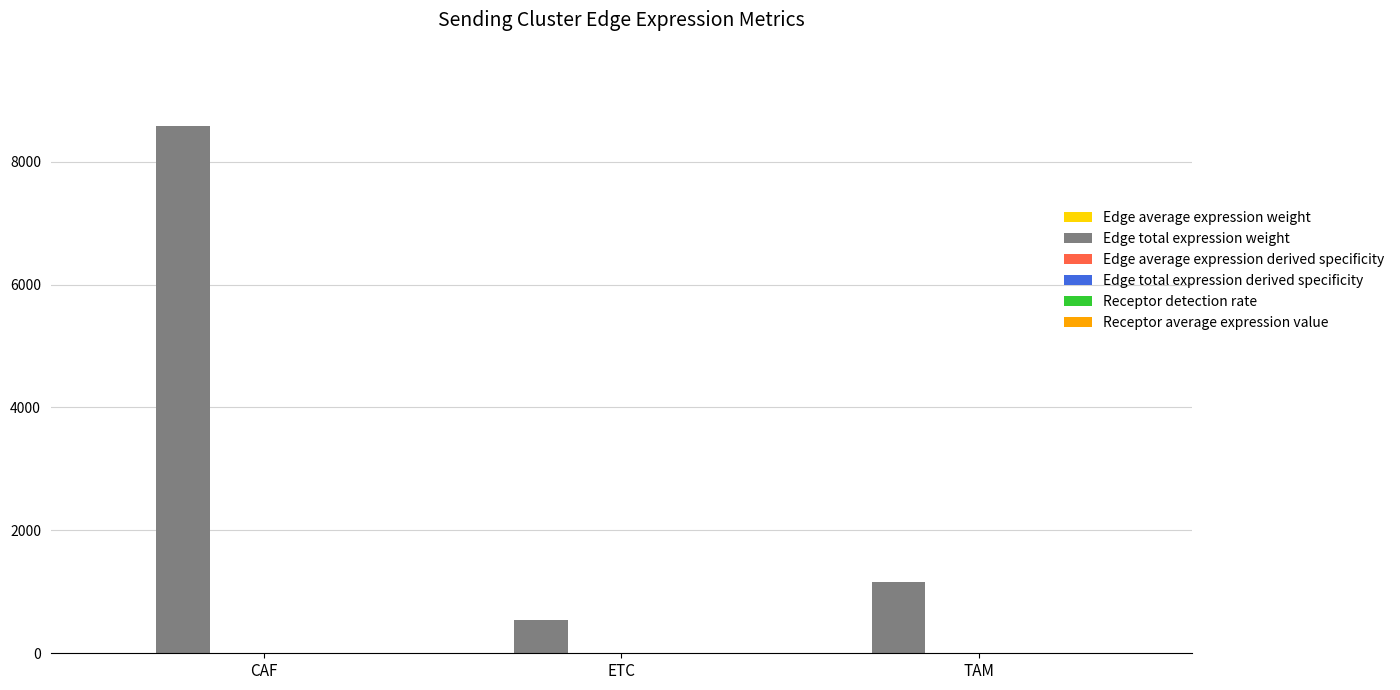

True or false: Edge total expression weight has a value of 8581.9 at CAF.

True